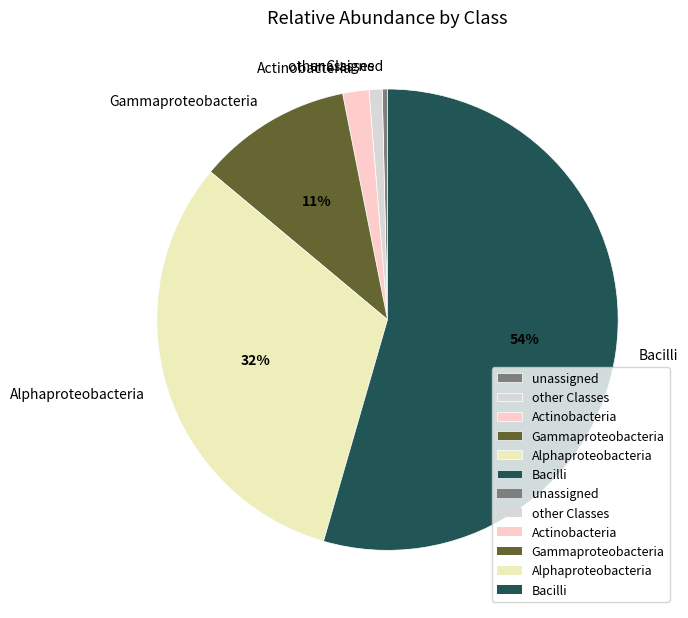

To the nearest percent, what is the difference between the other Classes and Alphaproteobacteria slice percentages?

31%